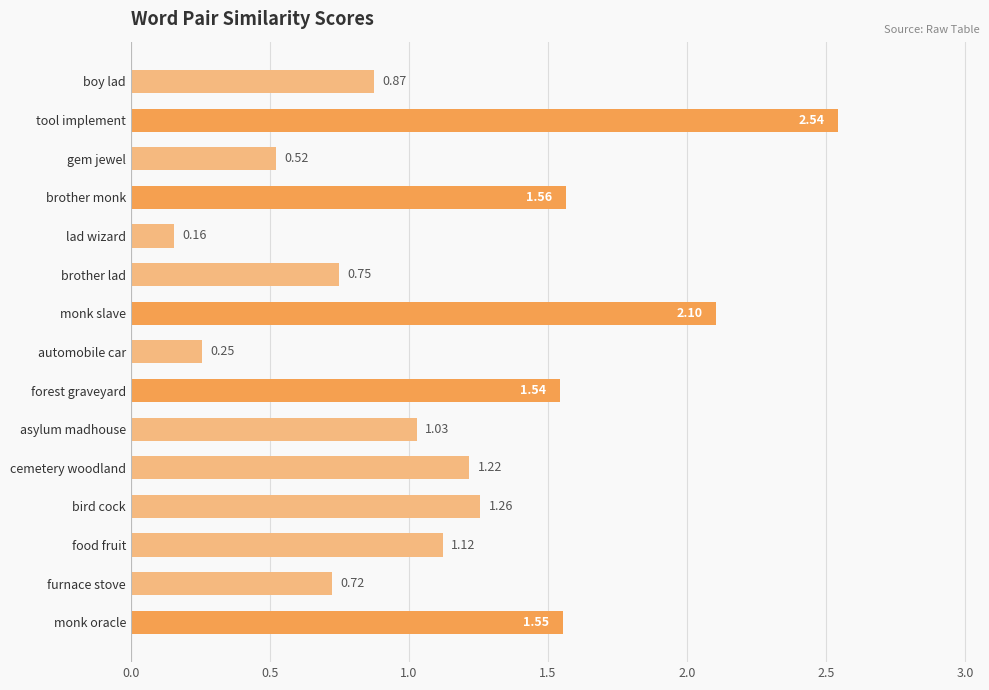

Are the bars grouped side by side (vs. stacked)?

No